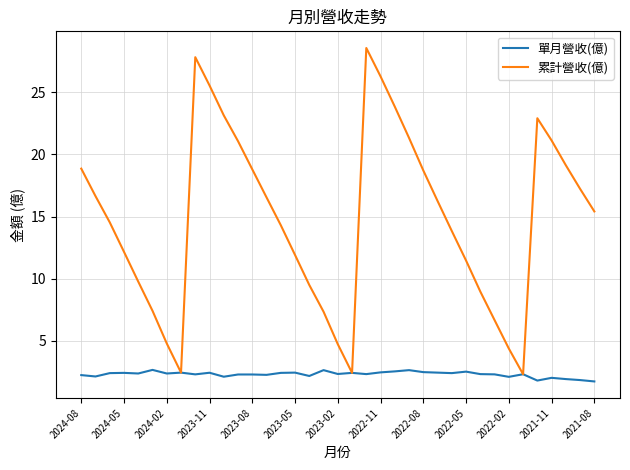

What is the smallest value displayed?

1.7